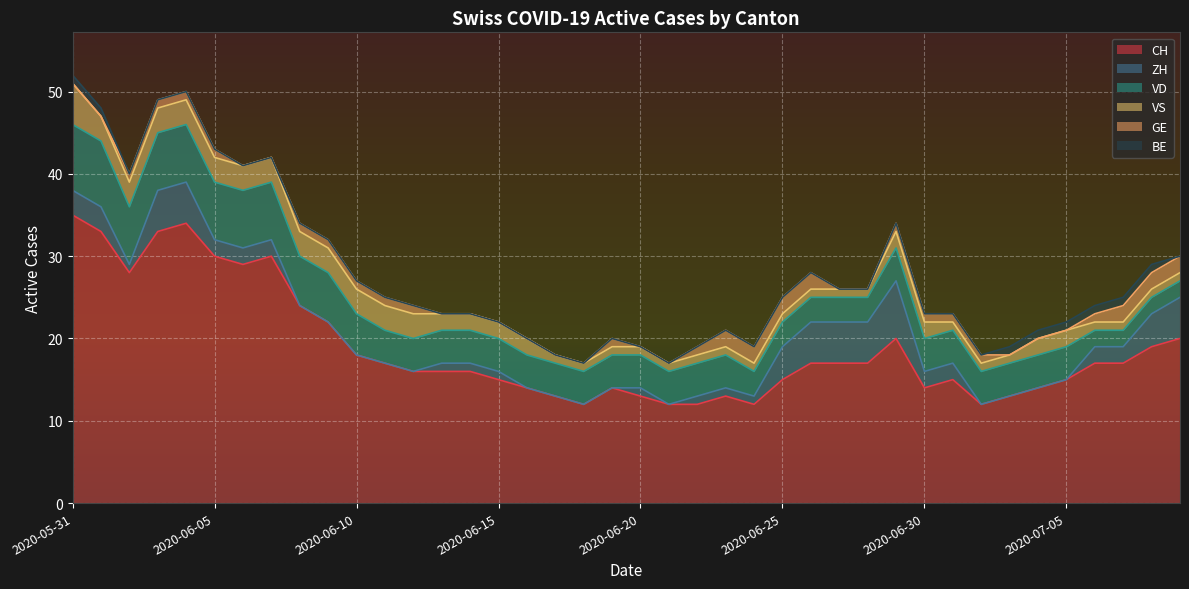

How many series are shown in this chart?

6